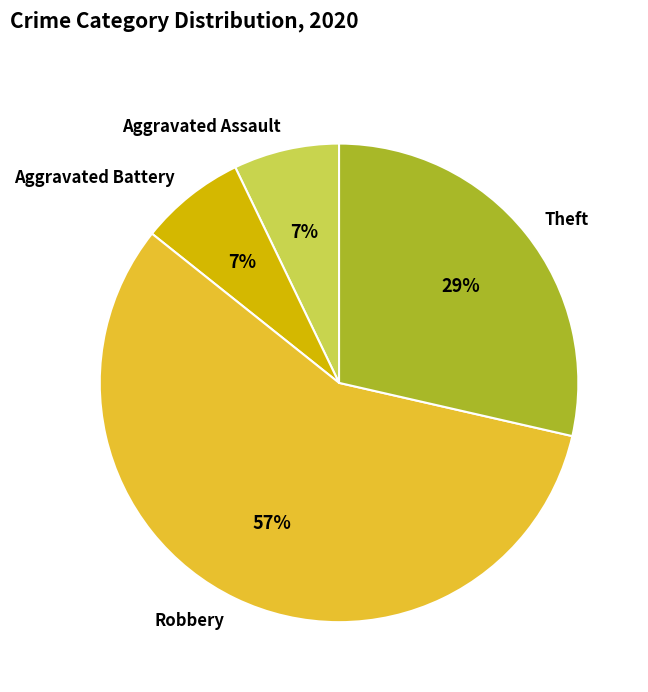

True or false: Robbery accounts for 33% of the total.

False